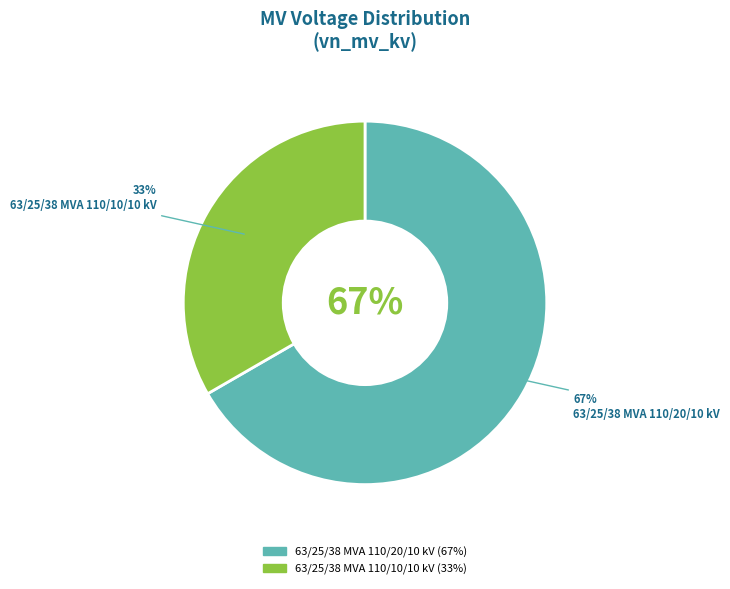

To the nearest percent, what portion does 63/25/38 MVA 110/20/10 kV represent?

67%